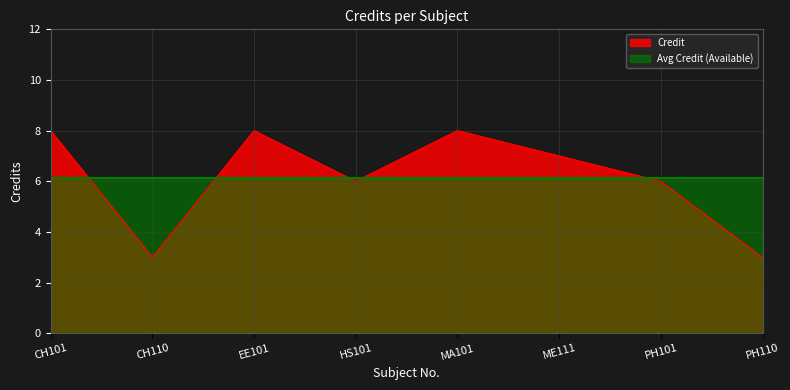

What is the approximate value at ME111?

7